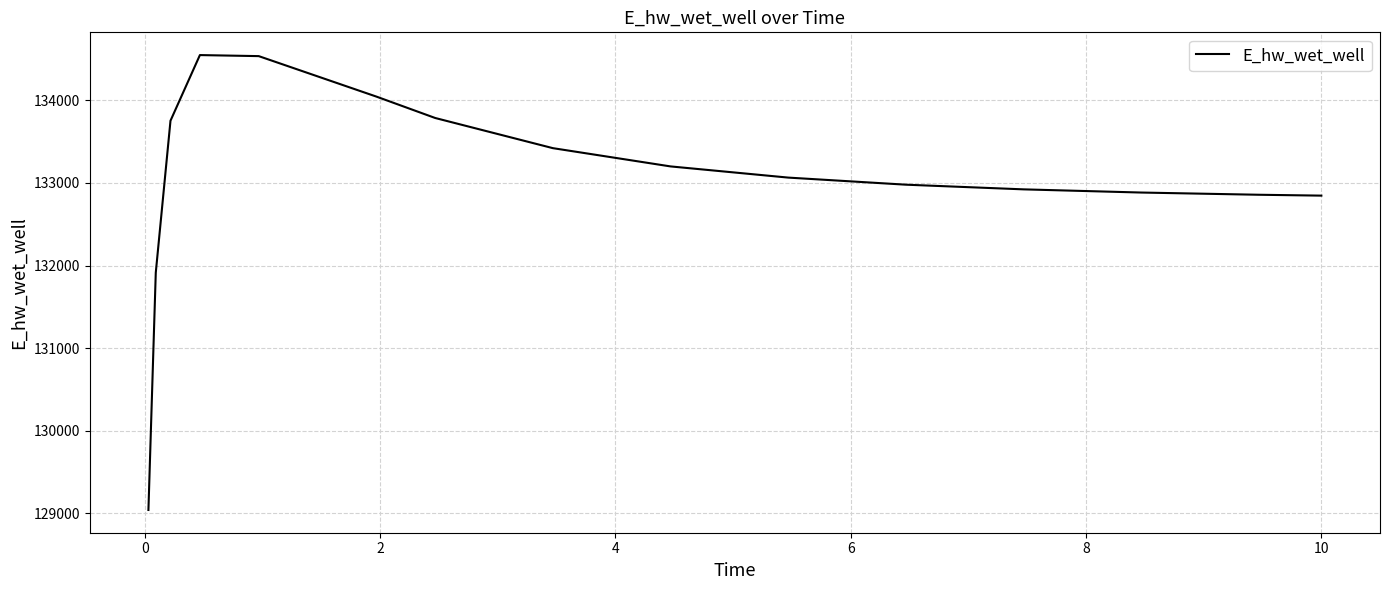

Does the chart display data point markers on the line(s)?

No